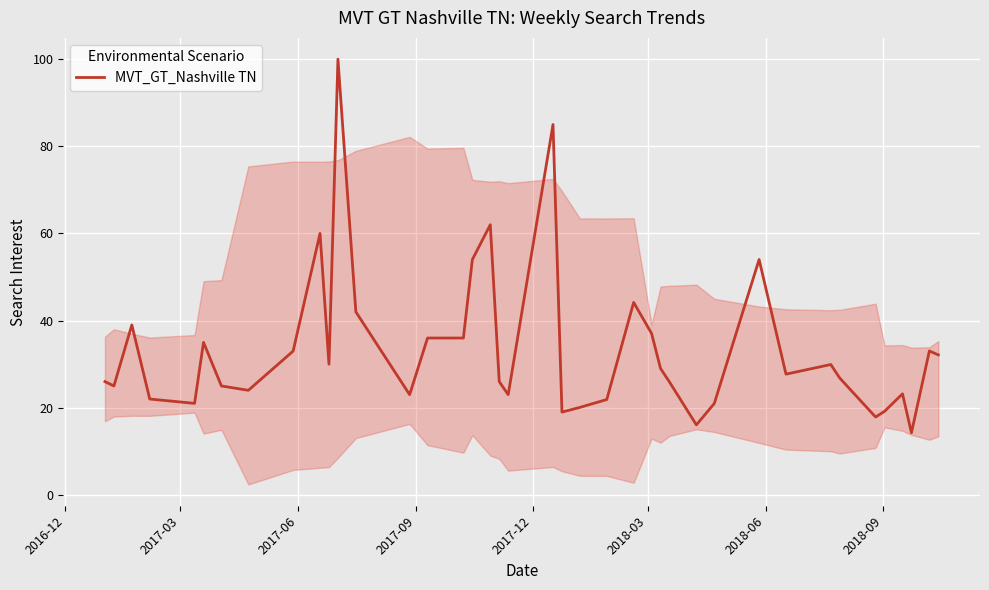

What is the greatest value displayed?

100.0